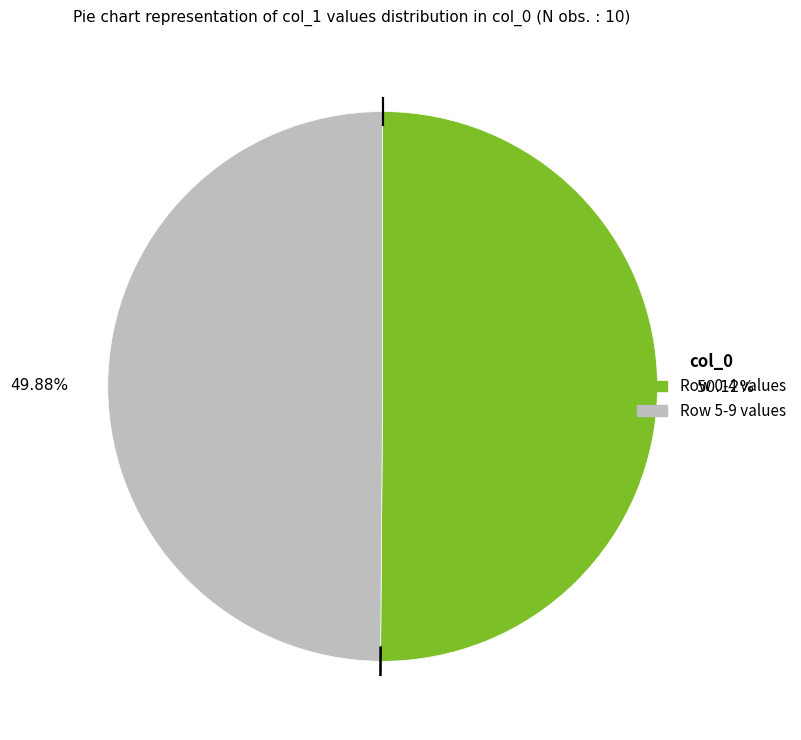

Does any single category account for the majority?

Yes